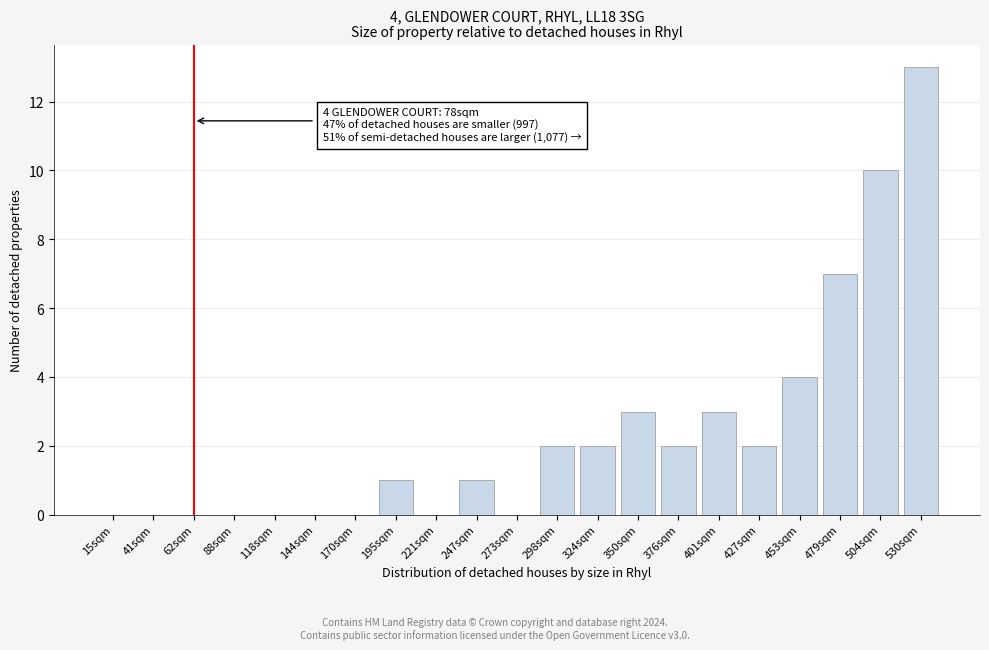

Reading left to right, what are all the values shown in this chart?

15sqm=0	41sqm=0	62sqm=0	88sqm=0	118sqm=0	144sqm=0	170sqm=0	195sqm=1	221sqm=0	247sqm=1	273sqm=0	298sqm=2	324sqm=2	350sqm=3	376sqm=2	401sqm=3	427sqm=2	453sqm=4	479sqm=7	504sqm=10	530sqm=13